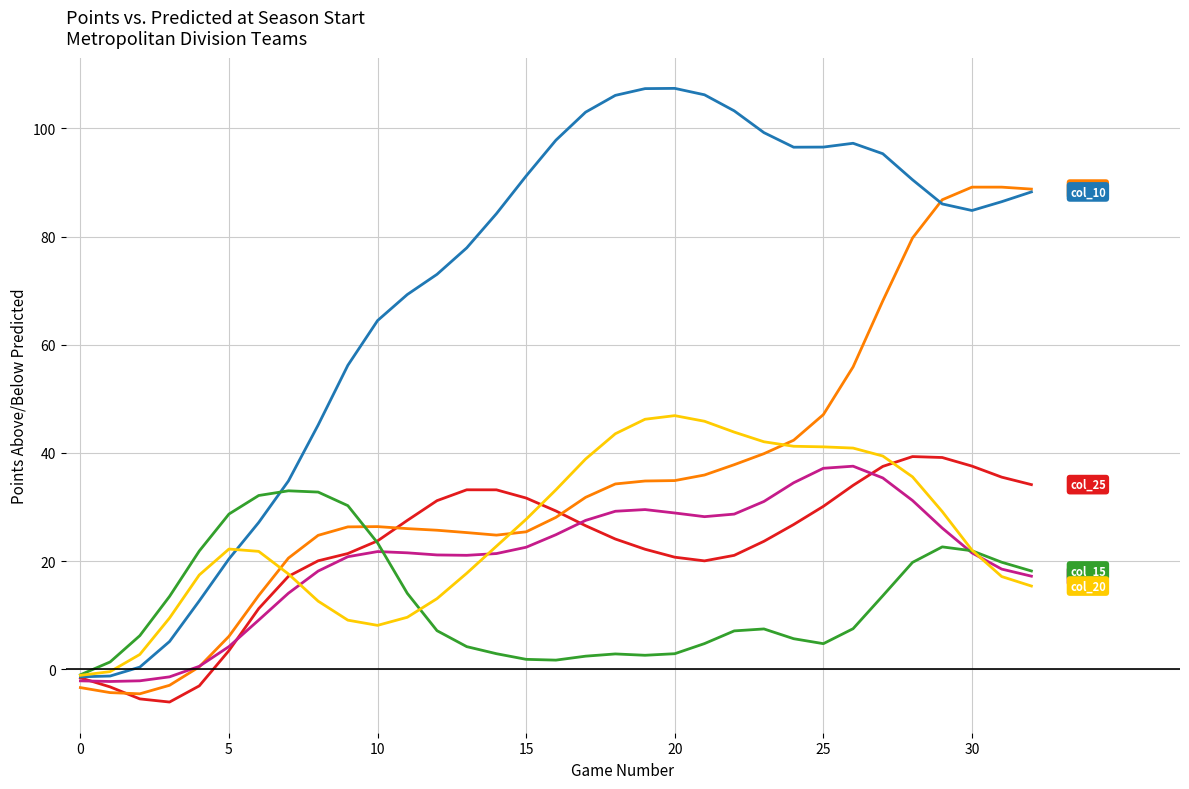

What is the minimum value shown in the chart?

-6.1